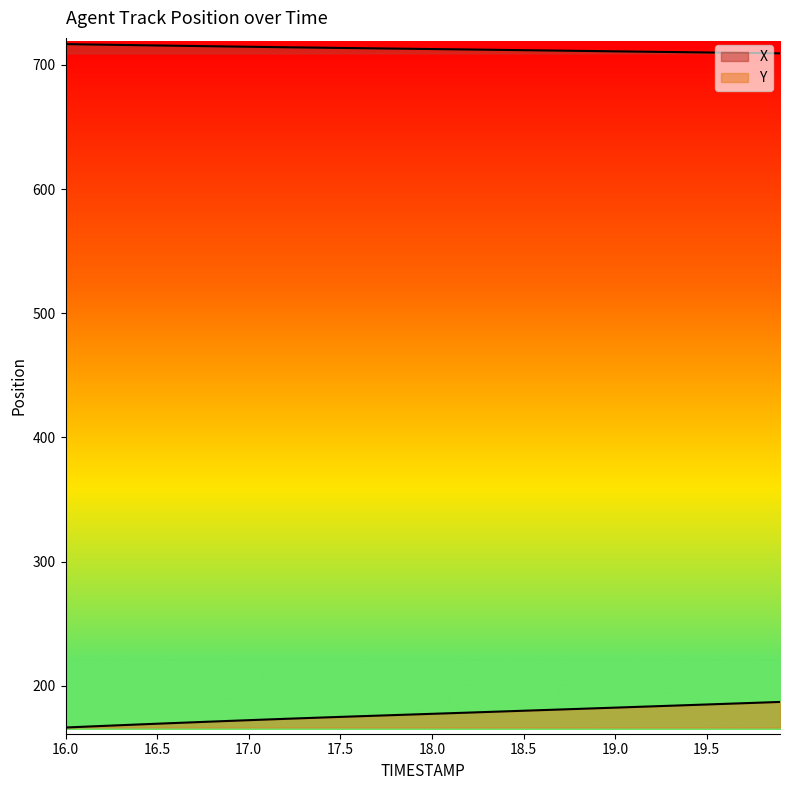

What position from the right is 17.1?

29